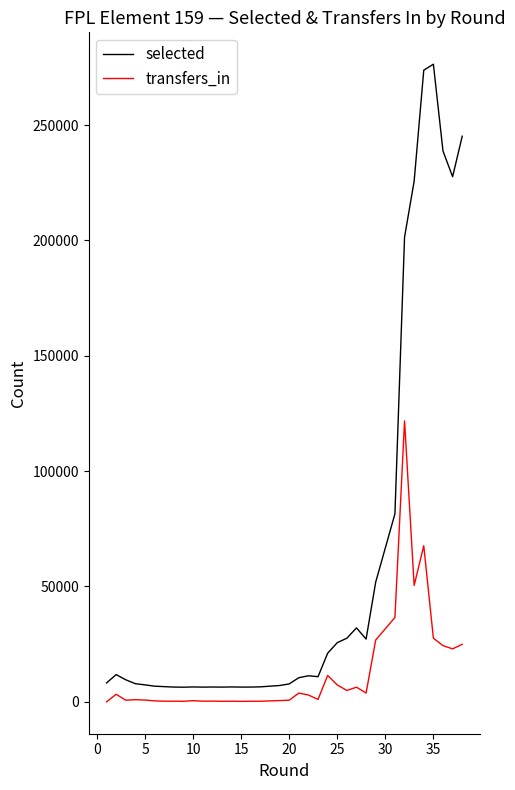

What is the difference between the second highest and second lowest values in the transfers_in series?

67436